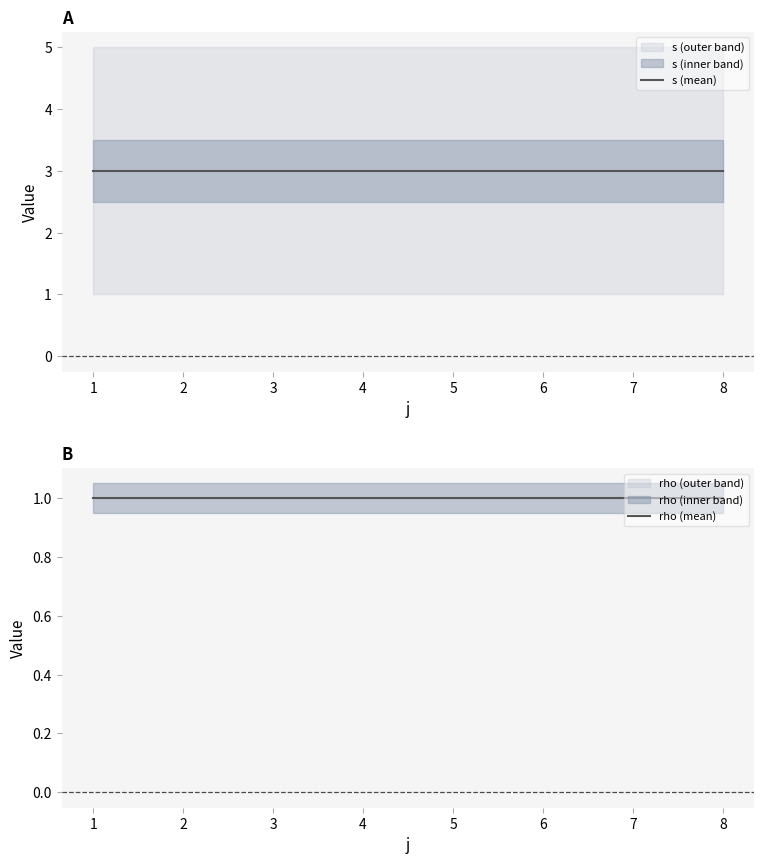

List the series in order of their overall mean, lowest first.

rho (mean), s (mean)